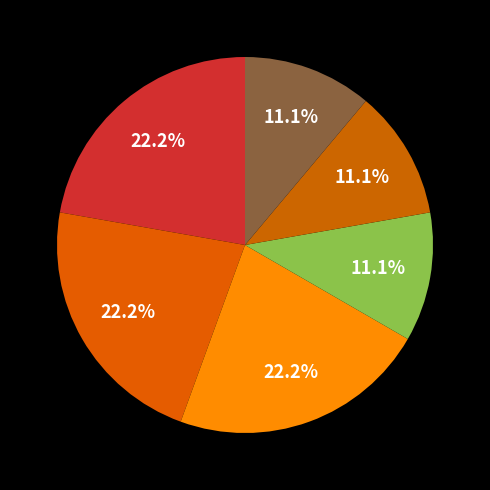

How many segments does this pie chart have?

6